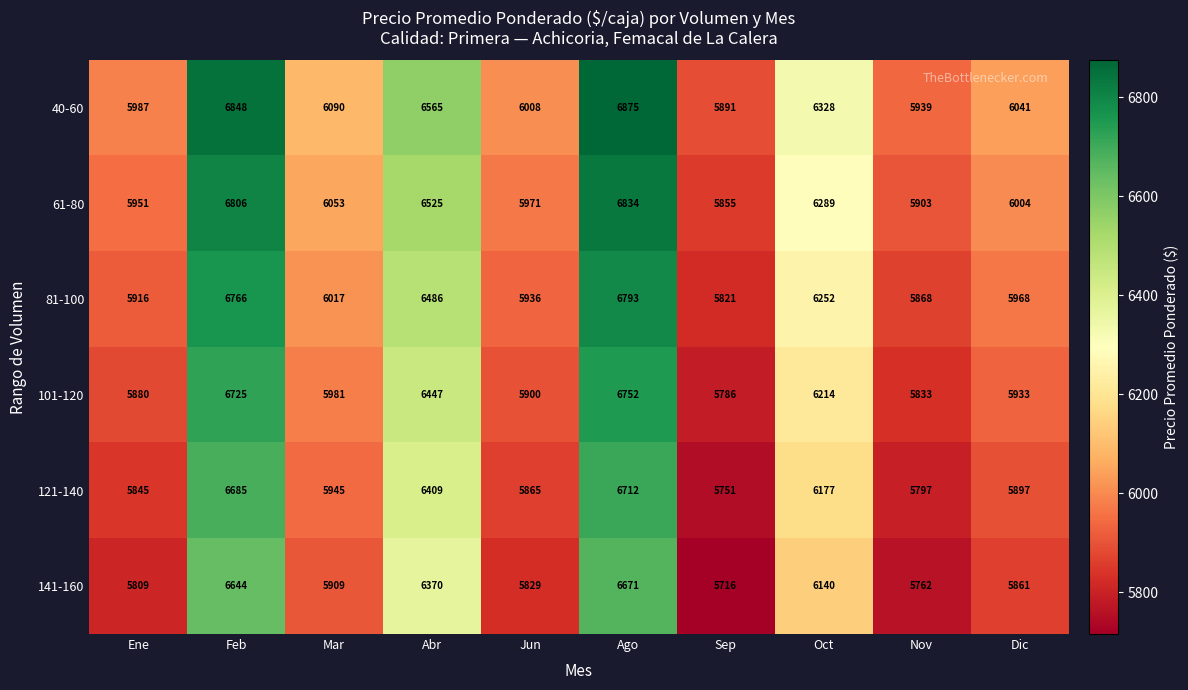

Which category has the lowest value across all series?

Sep